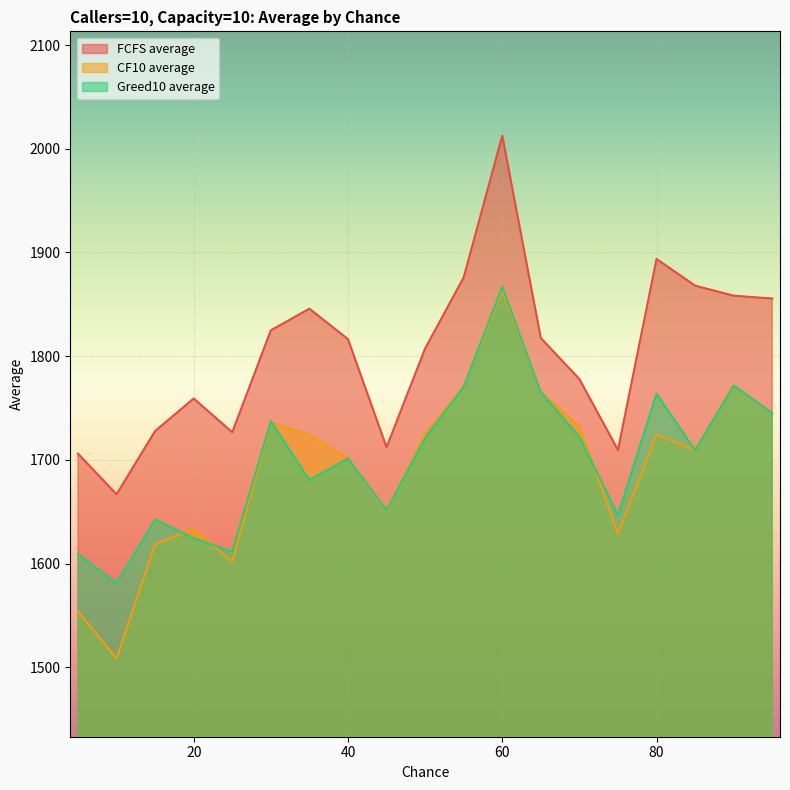

Between 5 and 50, which is larger?

50